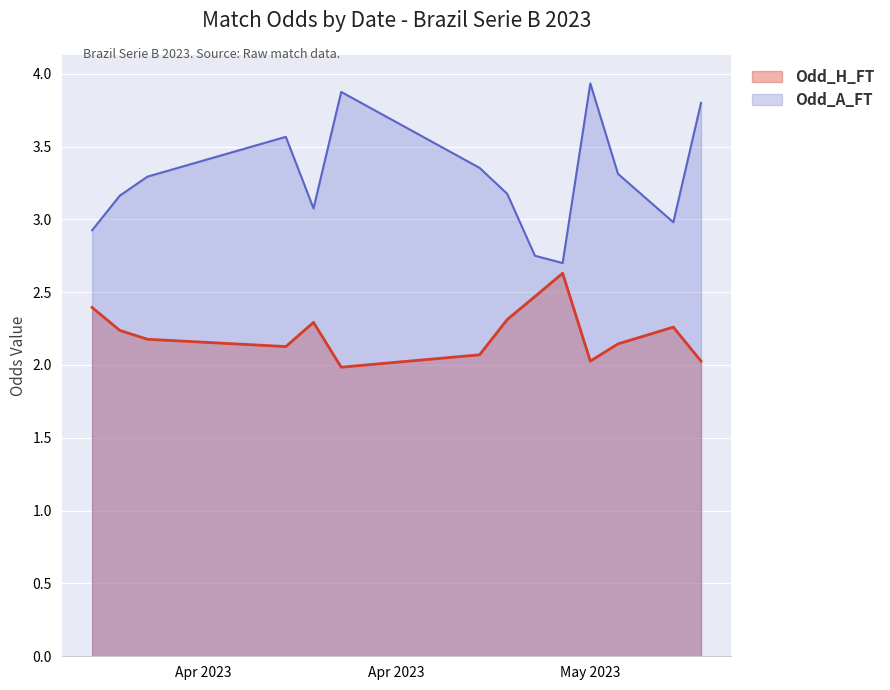

What is the minimum value for Odd_A_FT?

2.7